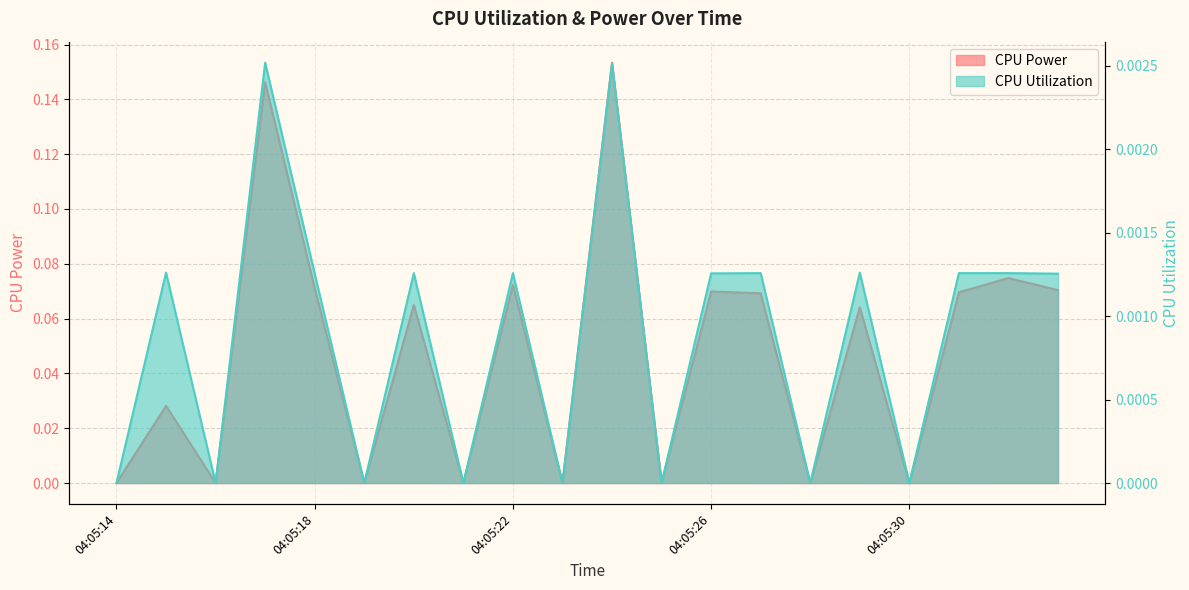

What is the difference between the maximum and second lowest values in the CPU Power series?

0.2